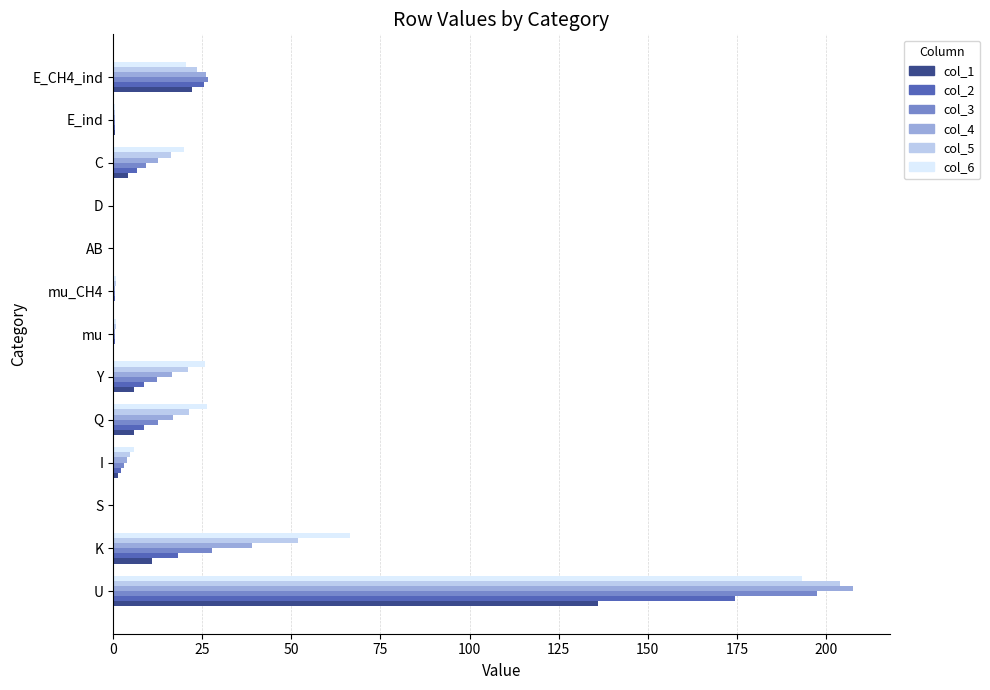

At which label does col_6 reach its peak?

U